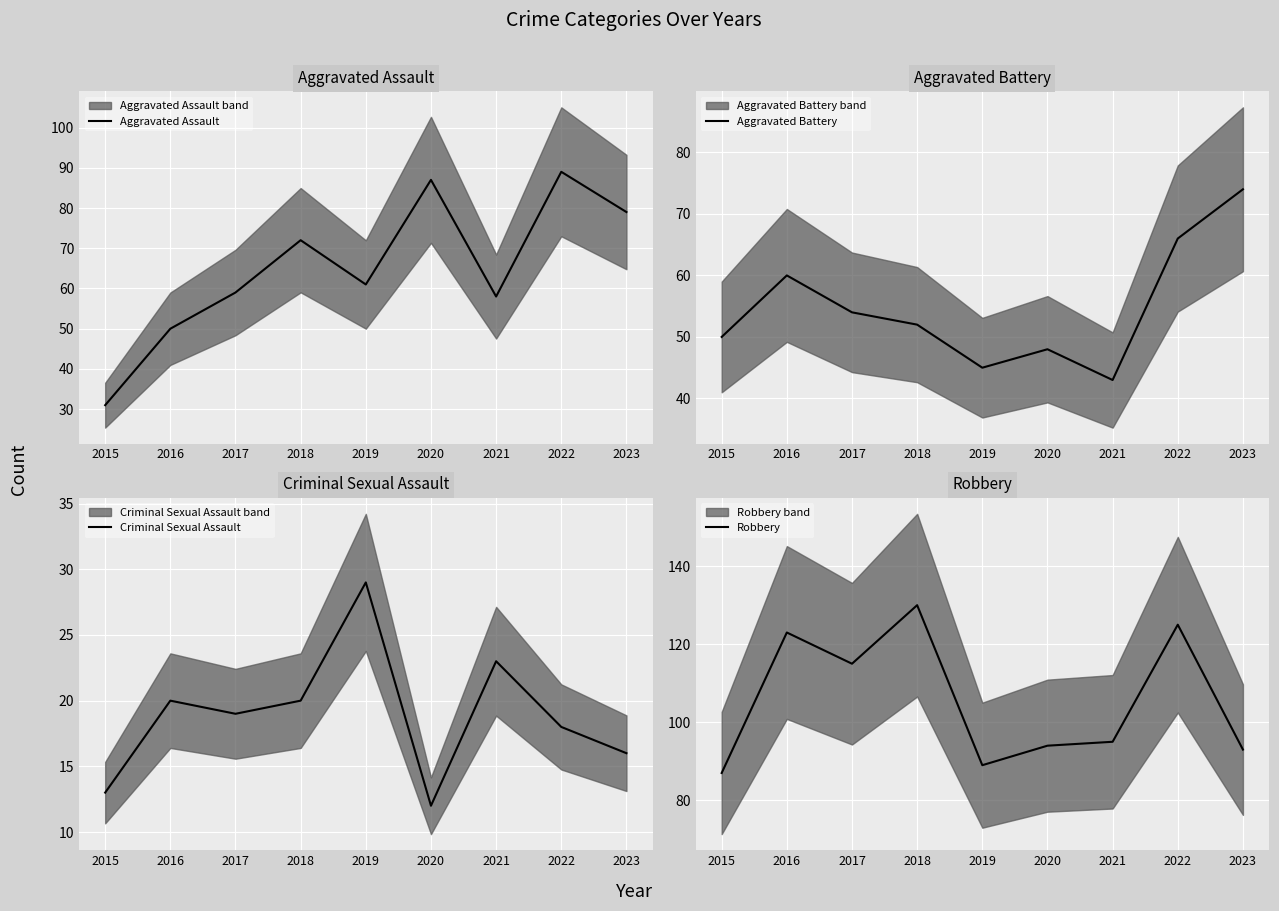

List the series in order of their peak value, highest first.

Robbery, Aggravated Assault, Aggravated Battery, Criminal Sexual Assault